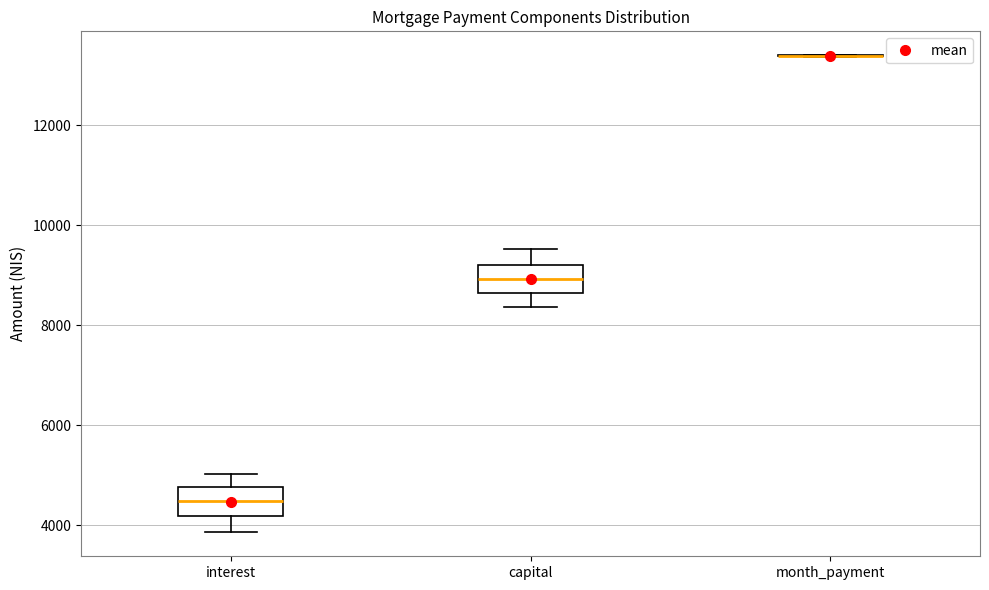

Reading left to right, read every box against the y-axis: the position of its median line, the range the box covers, and the ends of its whiskers. The values are not printed on the chart, so give them approximately, as read against the axis.

interest: median 4400, box 4200 to 4800, whiskers 3800 to 5000
capital: median 9000, box 8600 to 9200, whiskers 8400 to 9600
month_payment: box collapsed to a line at 13400, whiskers 13400 to 13400